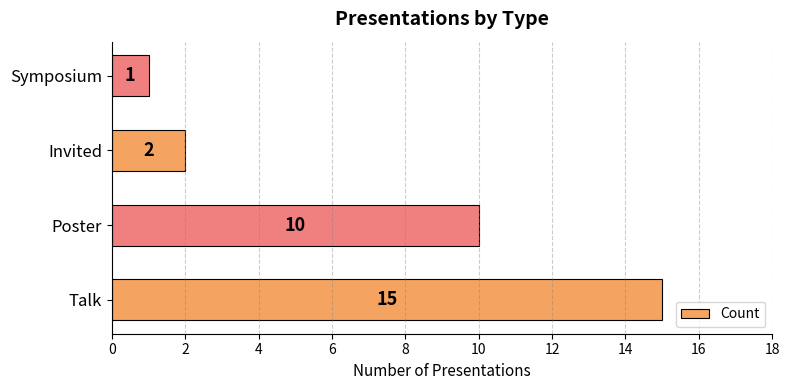

Count the number of data series in this chart.

1